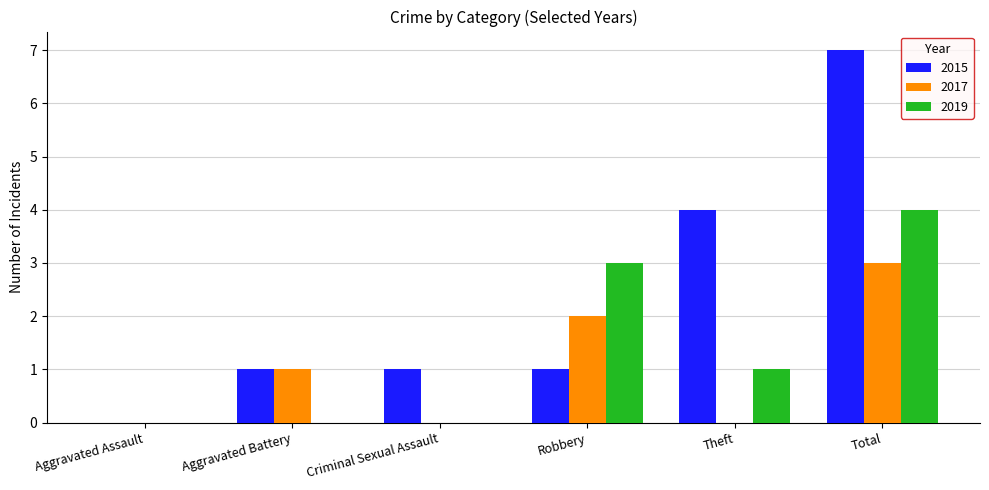

Between Criminal Sexual Assault and Theft, which series saw the biggest shift?

2015